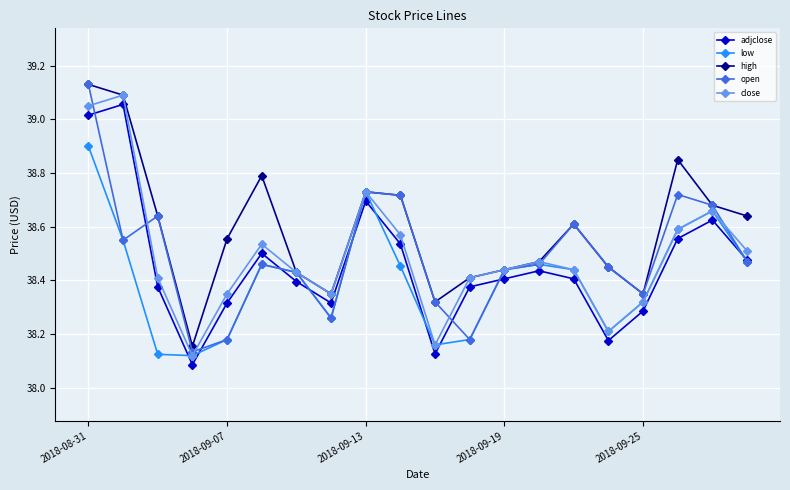

How many interior local valleys does the close series have?

4